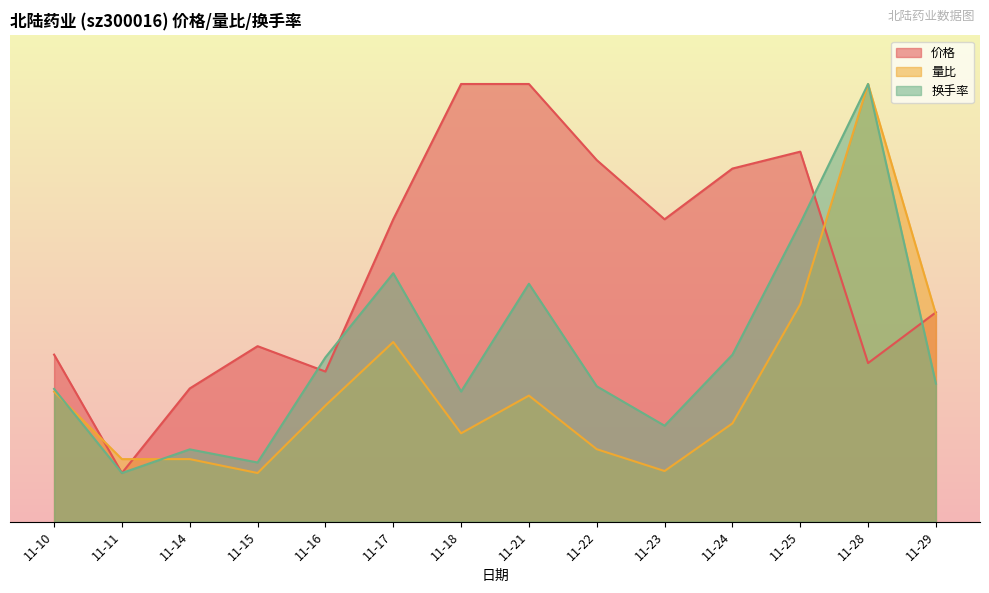

List the series in order of their overall mean, lowest first.

量比, 换手率, 价格